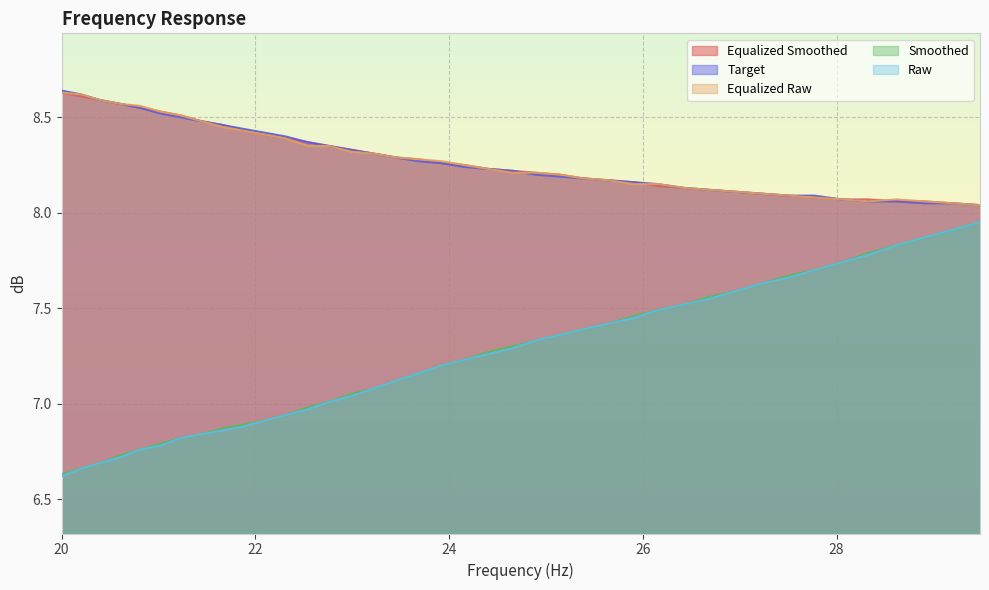

What is the minimum value for smoothed?

6.6